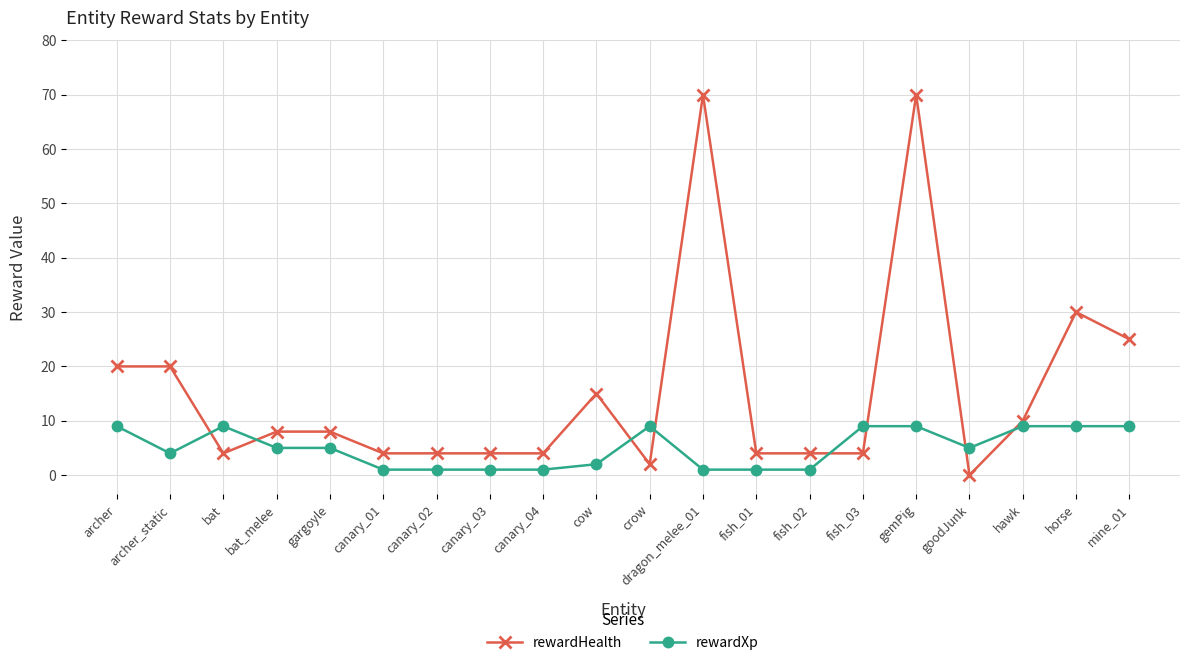

What is the spread (max minus min) of values at horse?

21